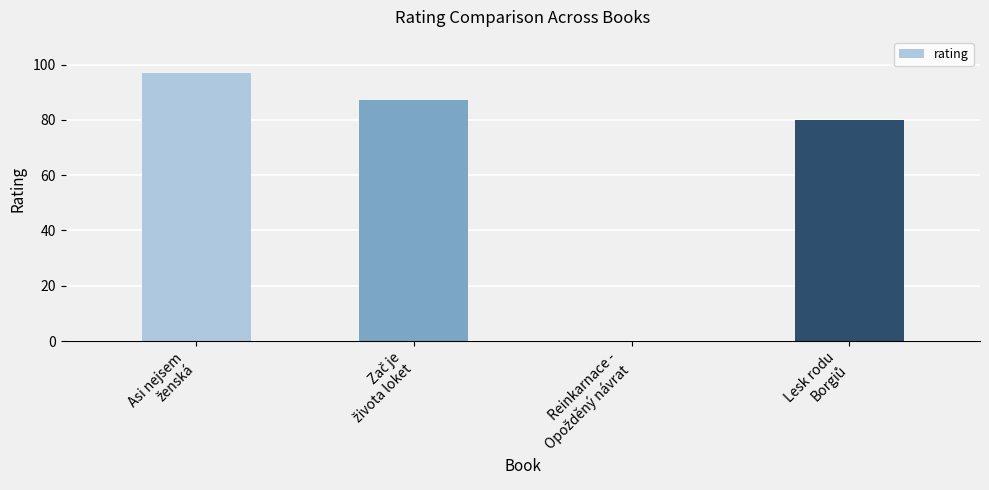

What is the sum of all values?

264